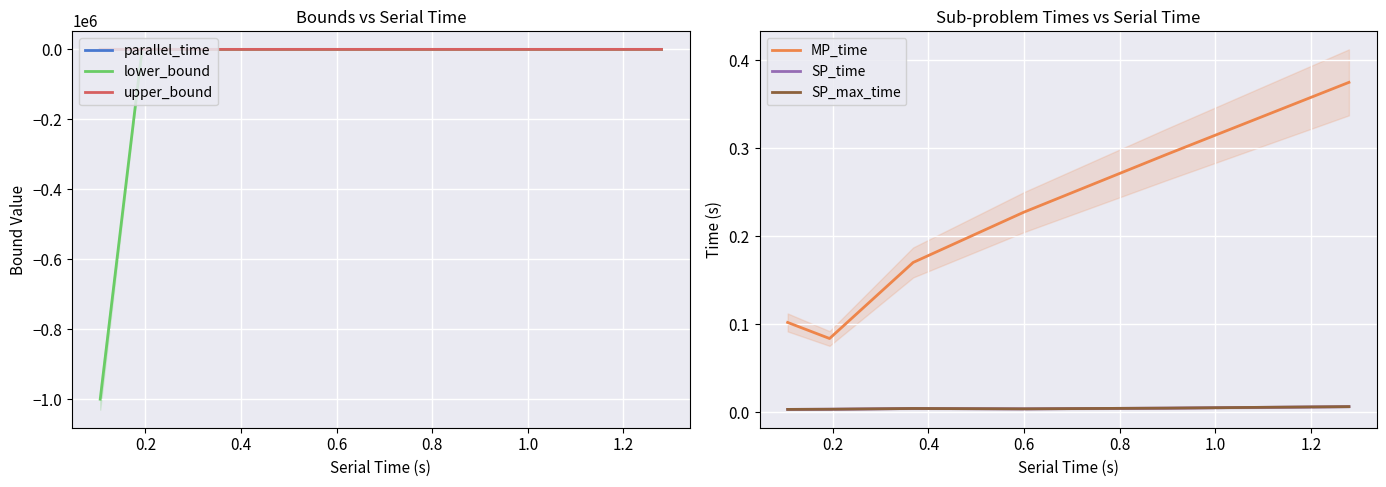

Reading right to left, list all the values displayed in this chart.

parallel_time: 1.3	0.9	0.6	0.4	0.2	0.1
lower_bound: 143.6	142.3	139.2	119.4	229.1	-1000000.0
upper_bound: 143.6	146.2	146.2	147.9	186.1	186.1
MP_time: 0.4	0.3	0.2	0.2	0.1	0.1
SP_time: 0.0	0.0	0.0	0.0	0.0	0.0
SP_max_time: 0.0	0.0	0.0	0.0	0.0	0.0